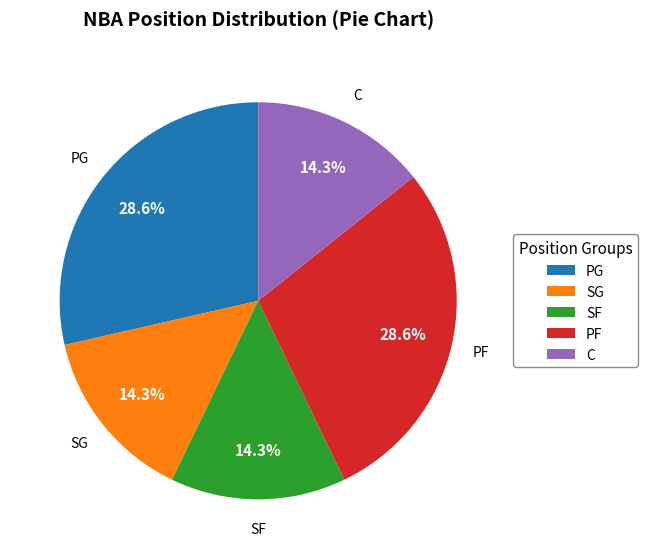

Does SF represent more than half of the total?

No